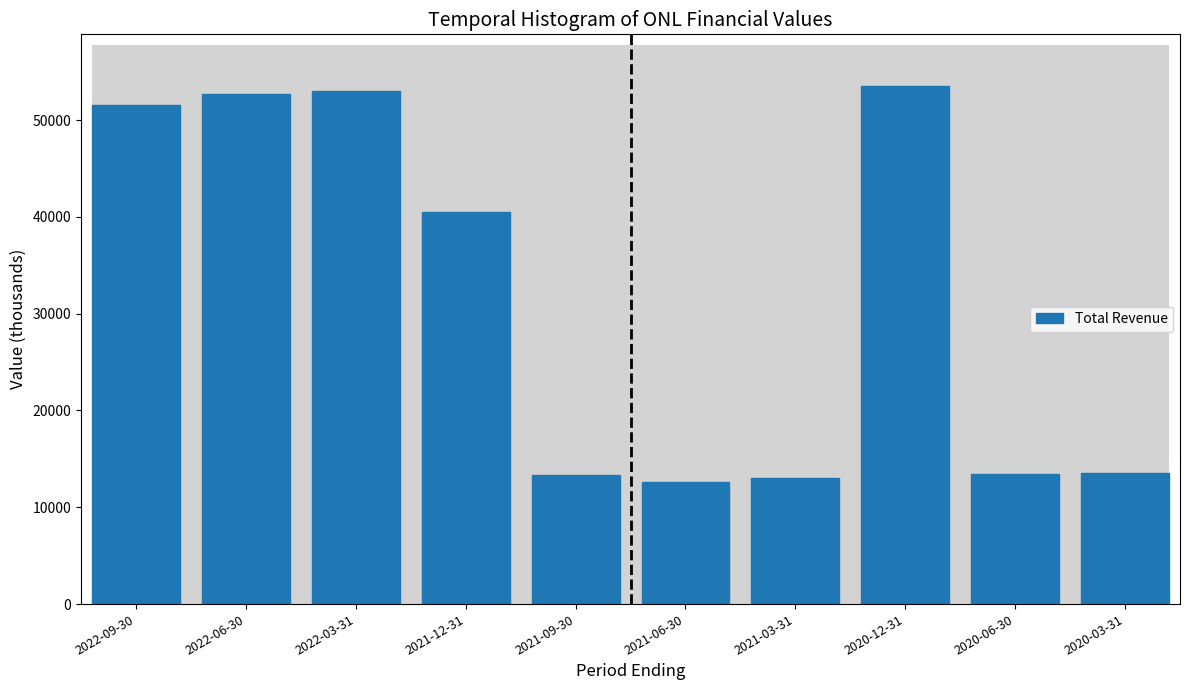

What is the maximum value shown in the chart?

53500